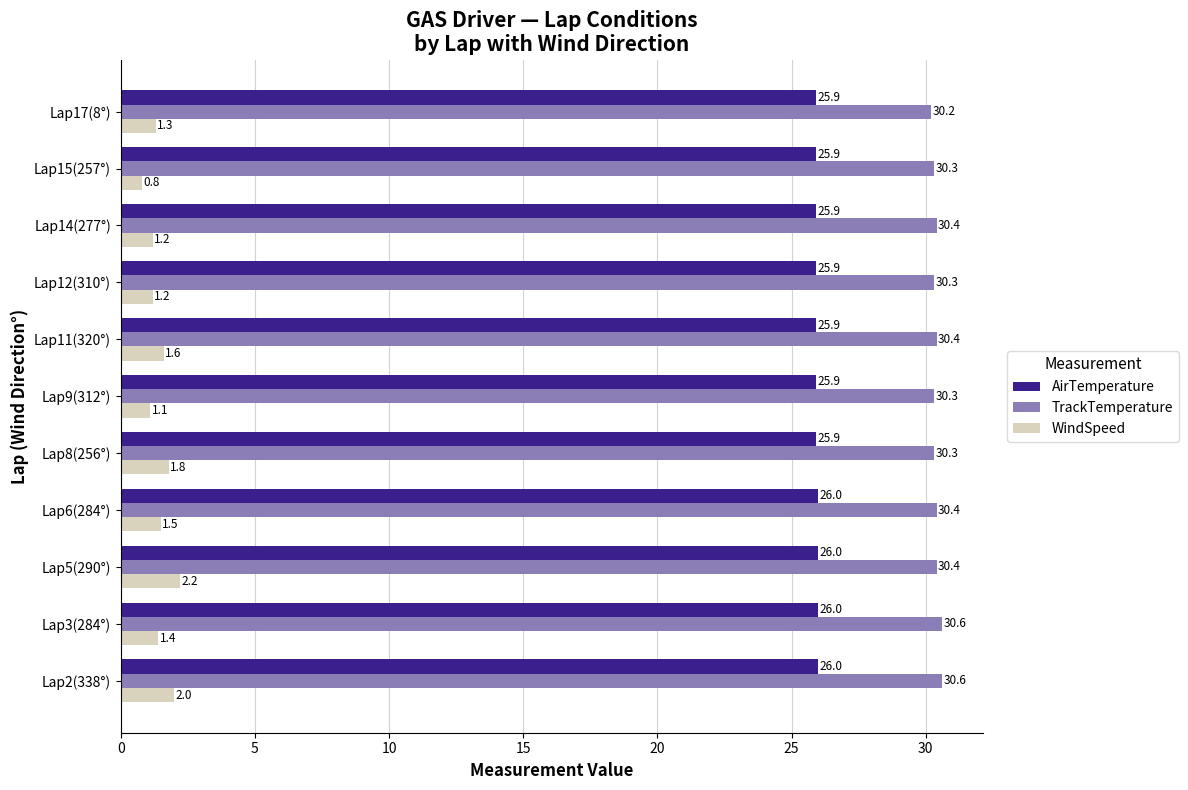

Rank the series by their maximum value, from lowest to highest.

WindSpeed, AirTemperature, TrackTemperature